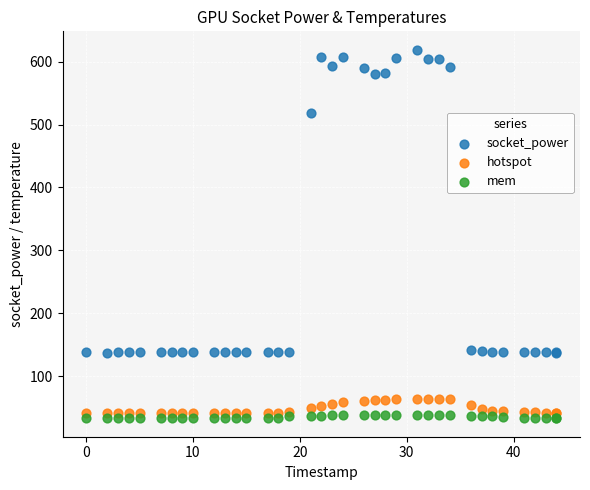

Which series reaches the maximum Y coordinate?

socket_power